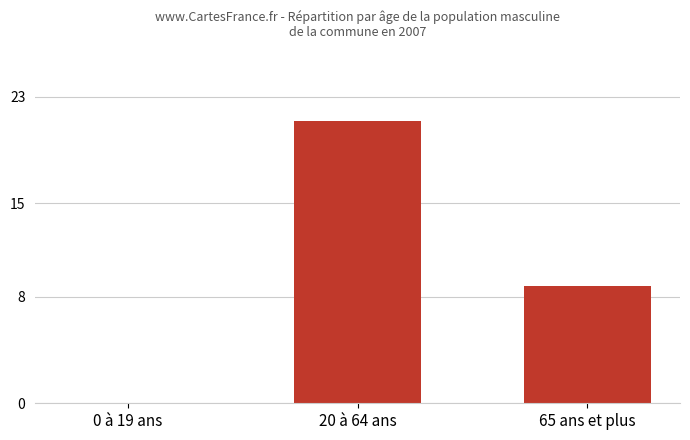

Reading right to left, transcribe all the data shown in this chart.

65 ans et plus=8.8	20 à 64 ans=21.2	0 à 19 ans=0.0